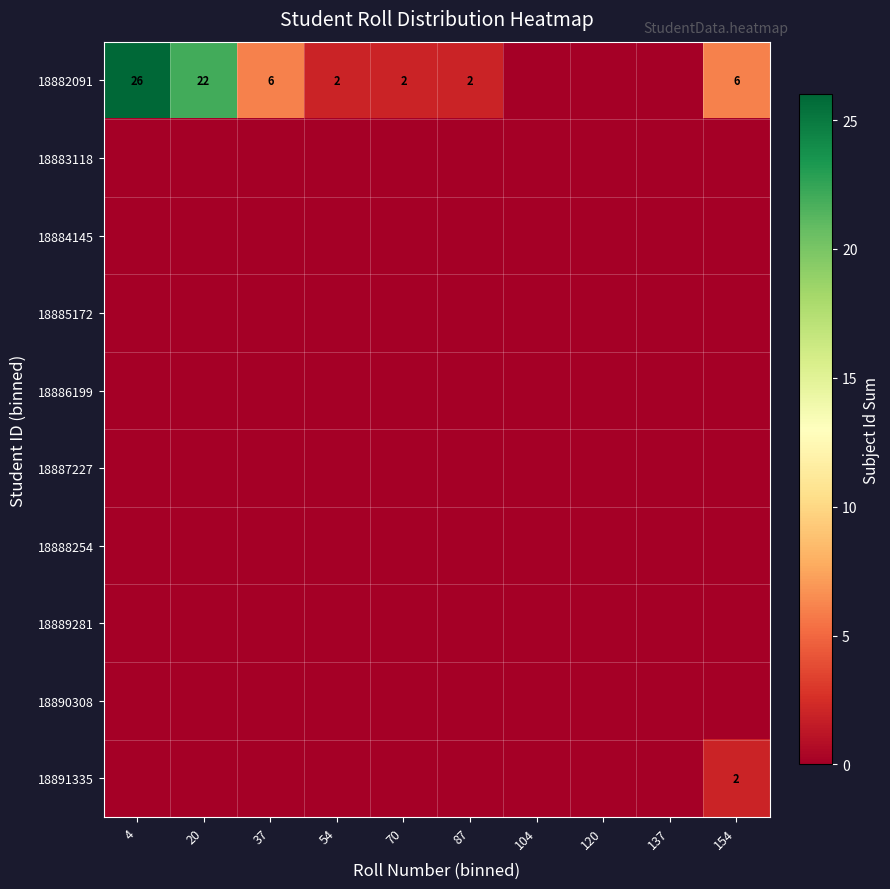

True or false: 18882091 has a value of 6 at 154.

True